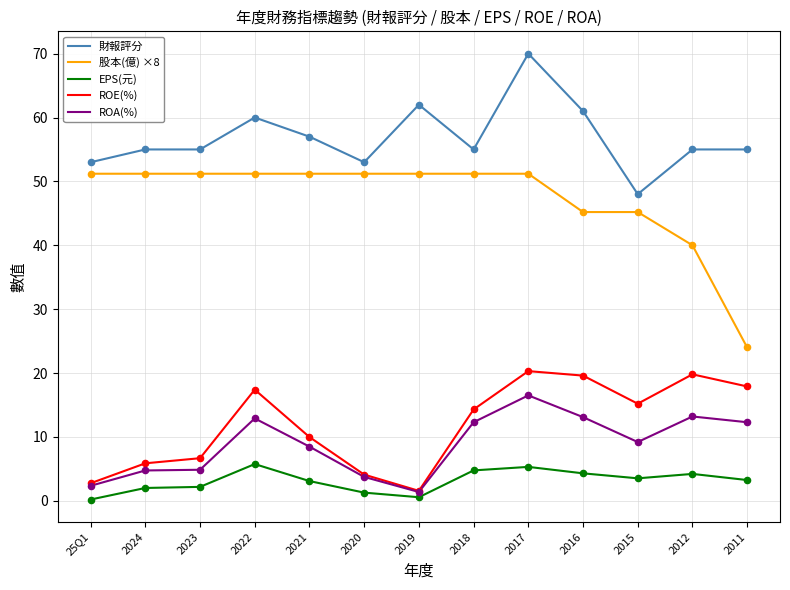

Is the value of ROA(%) at 2017 greater than the value of EPS(元) at 2021?

Yes